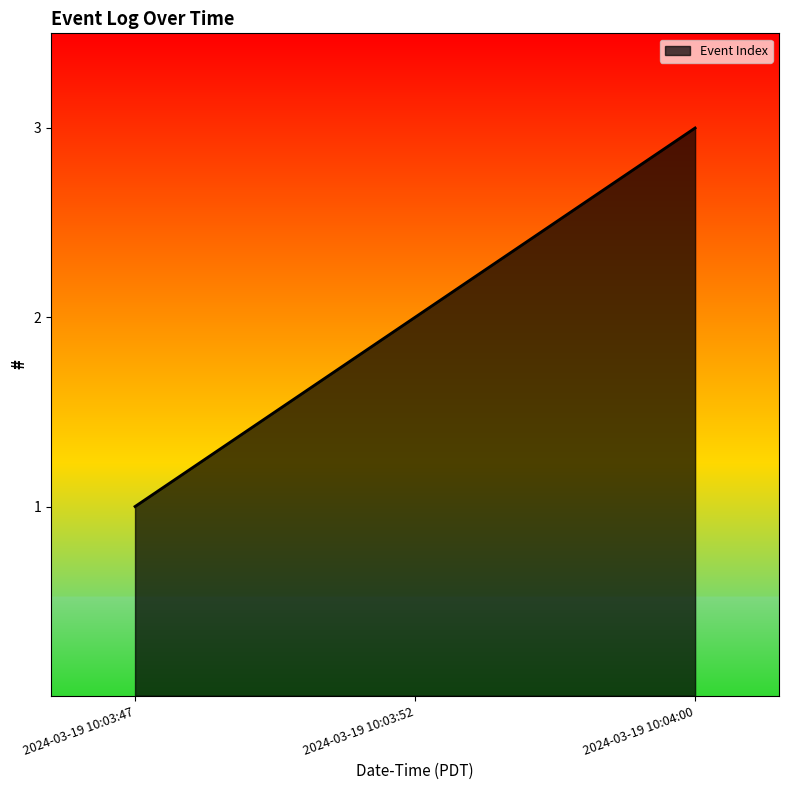

What is the approximate value at 2024-03-19 10:03:47?

1